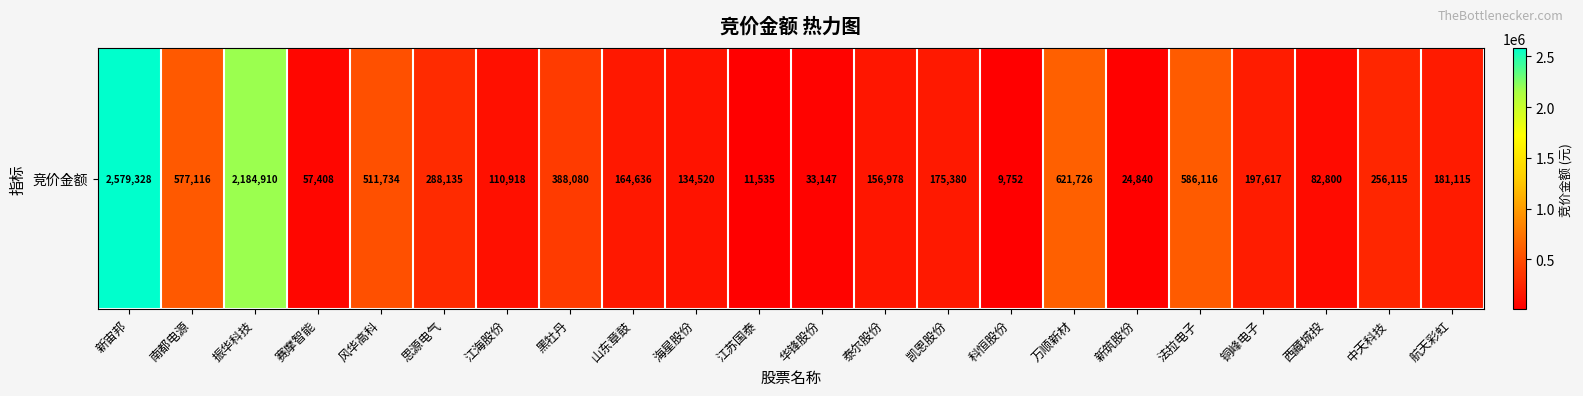

Where is the data nearest to the value 1294540?

万顺新材